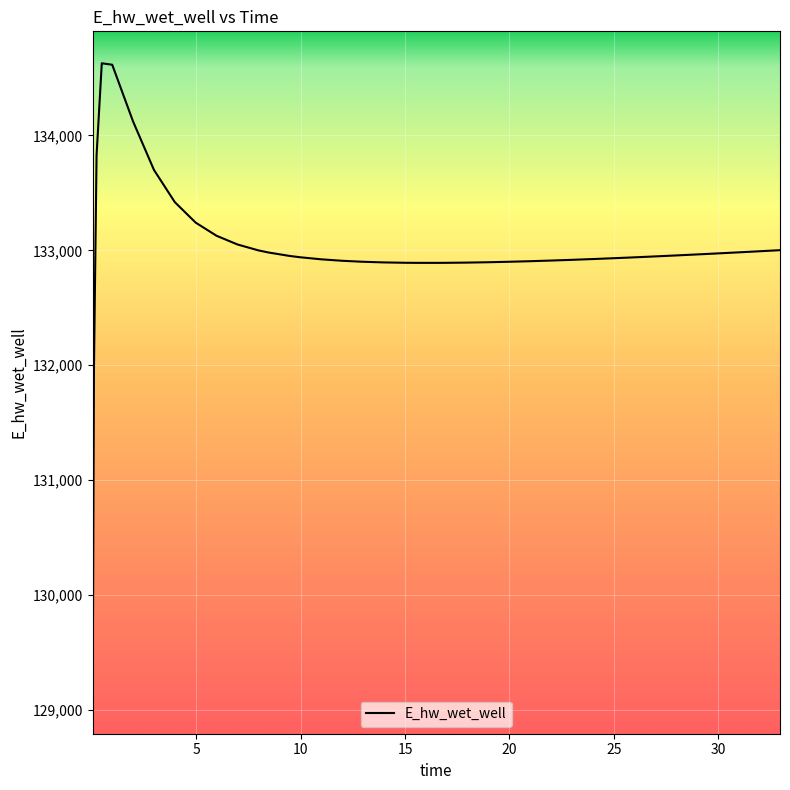

What is the greatest value displayed?

134628.0